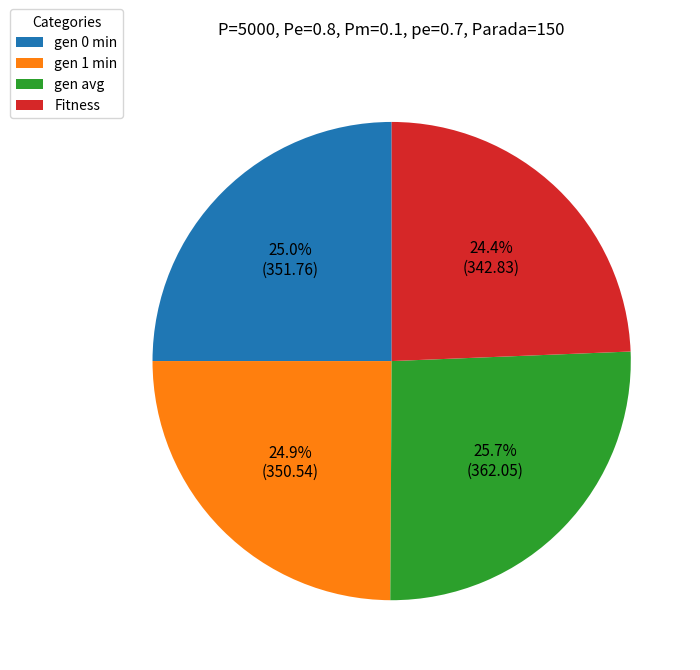

Combined, what portion of the pie is gen avg and Fitness?

50.1%